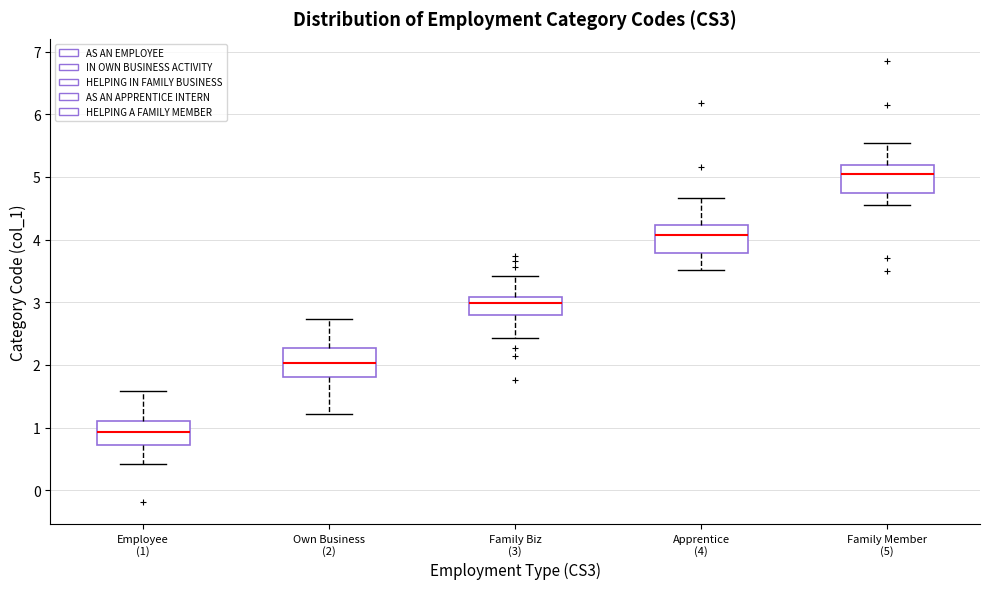

Which box's median line is the lowest?

Employee (1)